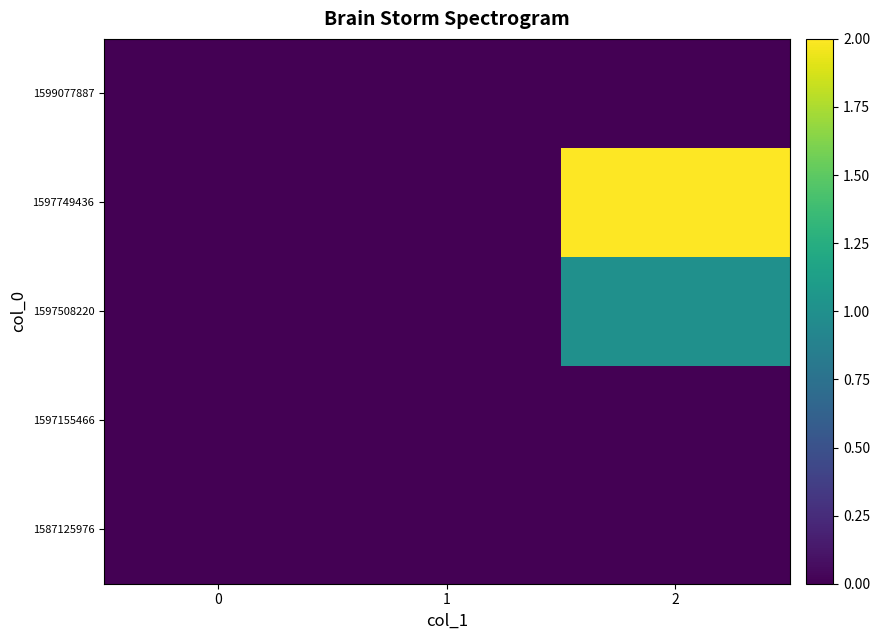

At which category is the sum across all series the highest?

2